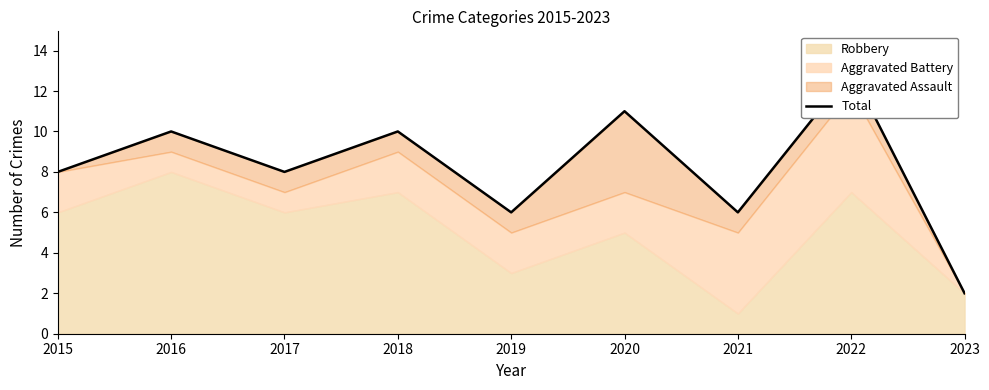

What is the ratio of the value at 2016 to the value at 2019?

1.7